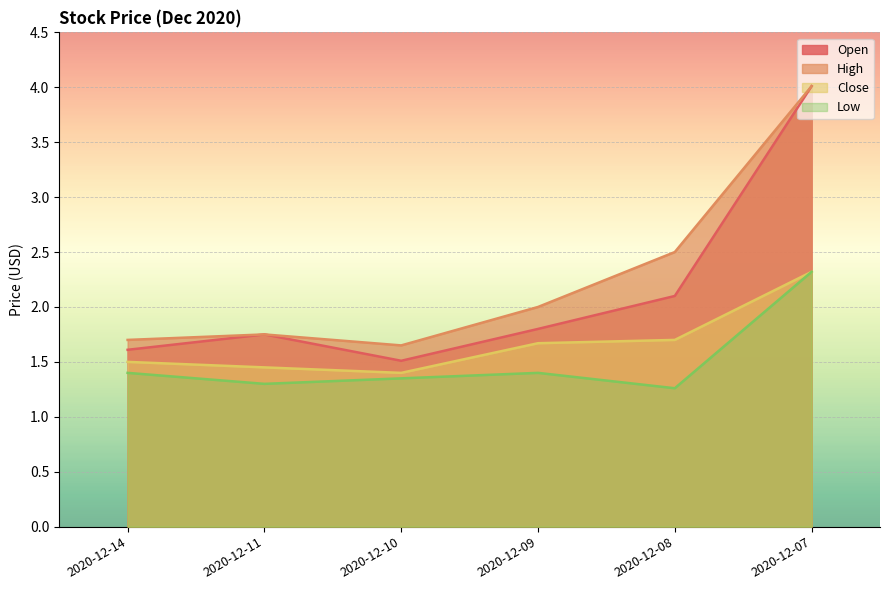

What is the sum of the Low values at 2020-12-09 and 2020-12-11?

2.7